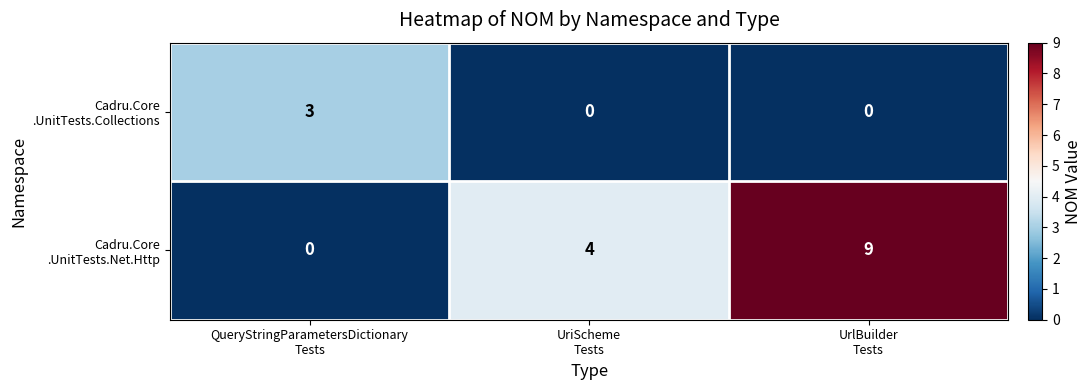

At how many categories does at least one series exceed 2?

3